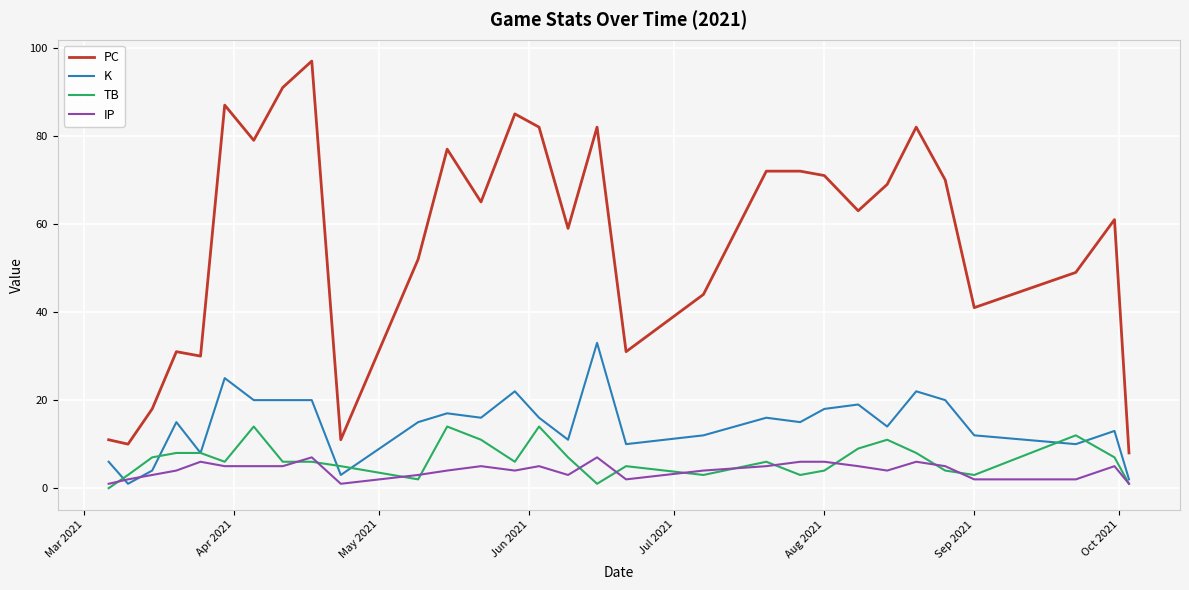

Which series has the largest range (max minus min)?

PC